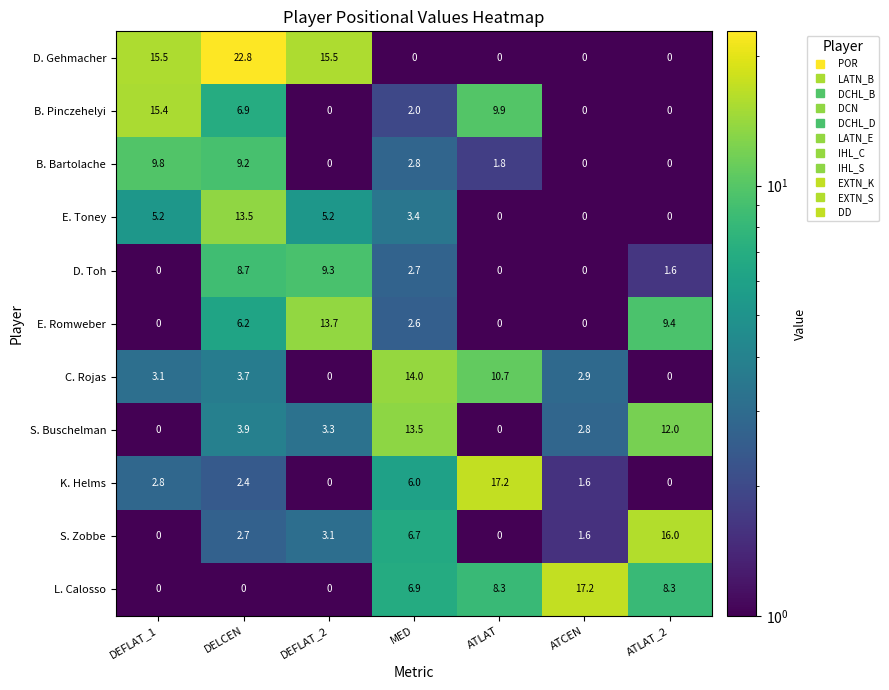

Which category has the highest value in the C. Rojas series?

MED